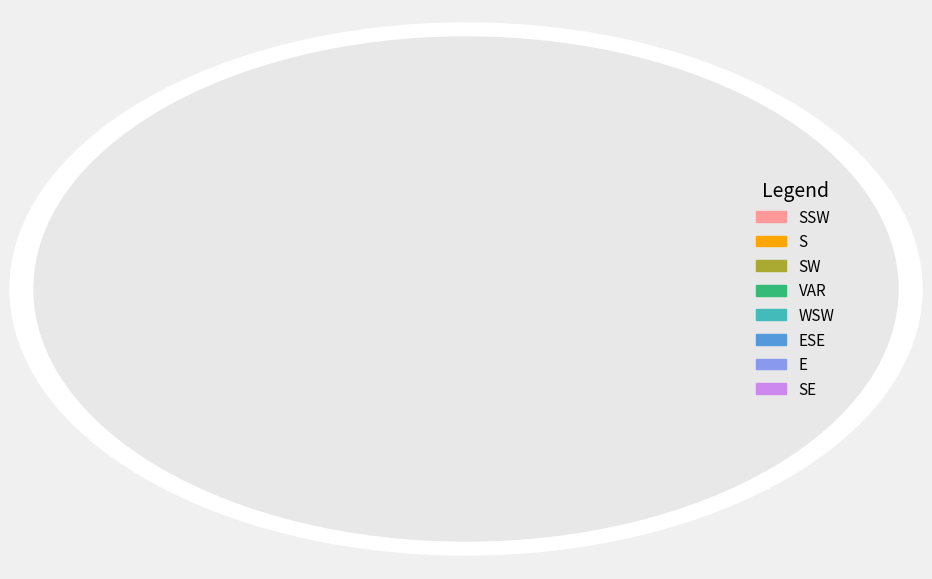

Is there a majority slice in this chart?

No